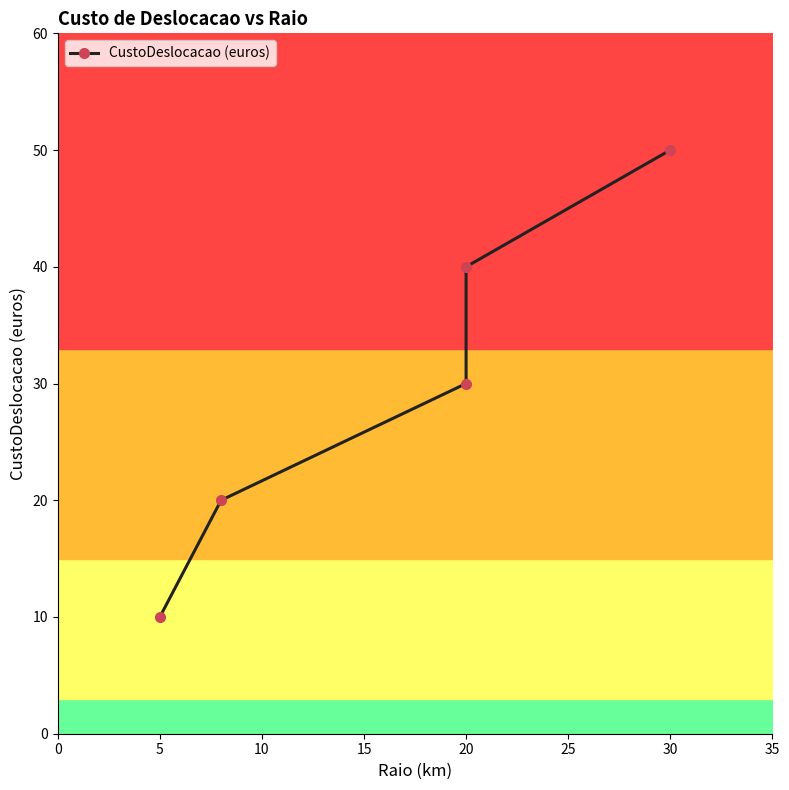

What is the difference between the second highest and minimum values?

30